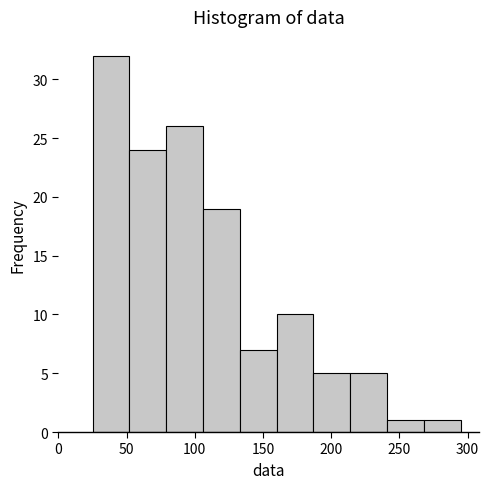

How tall is the bar that spans 79 to 106 on the x-axis? Neither the bar edges nor the heights are printed on the chart, so give them approximately, as read against the axes.

26